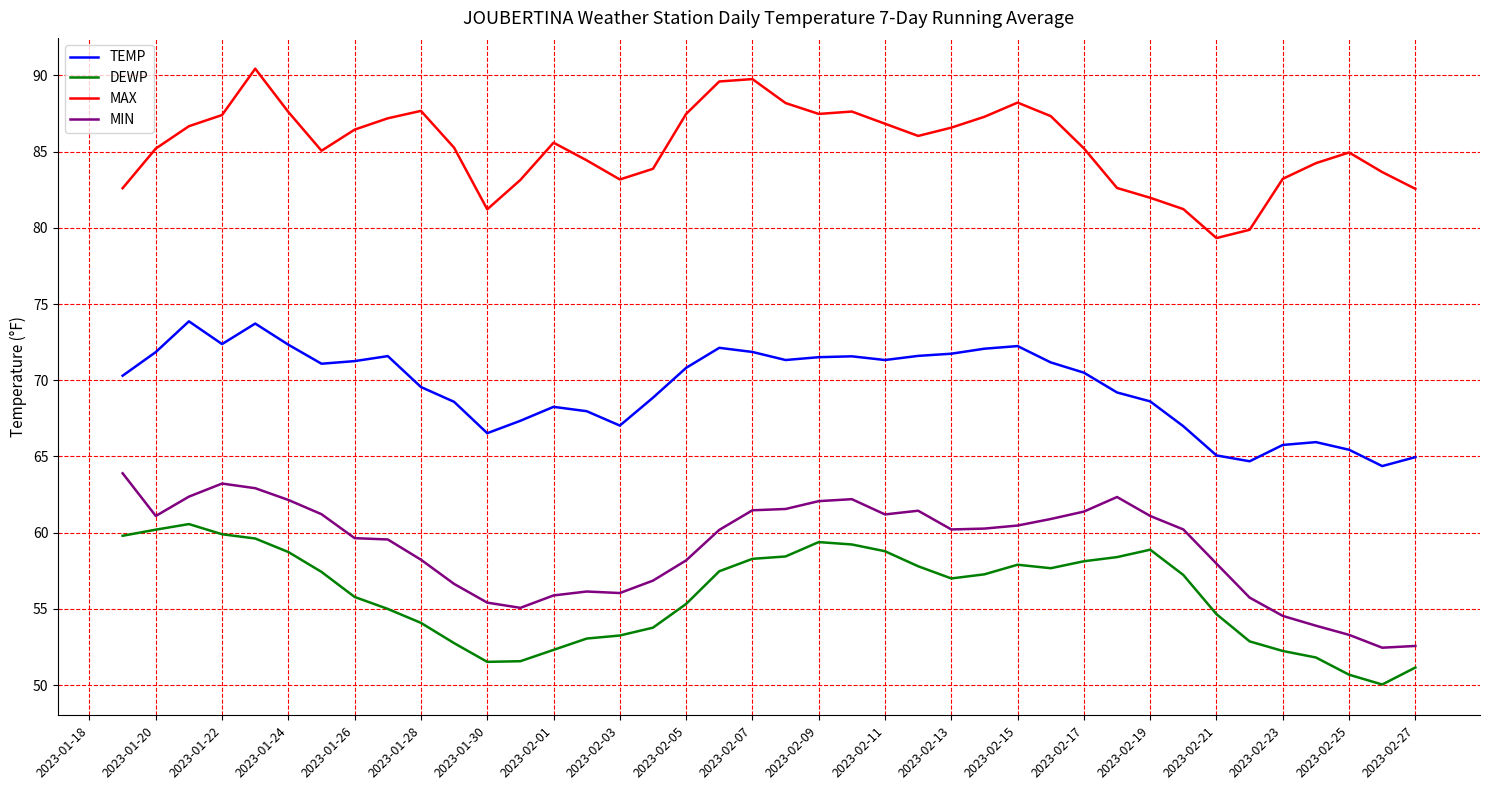

What is the difference between the maximum and minimum values in the TEMP series?

9.5